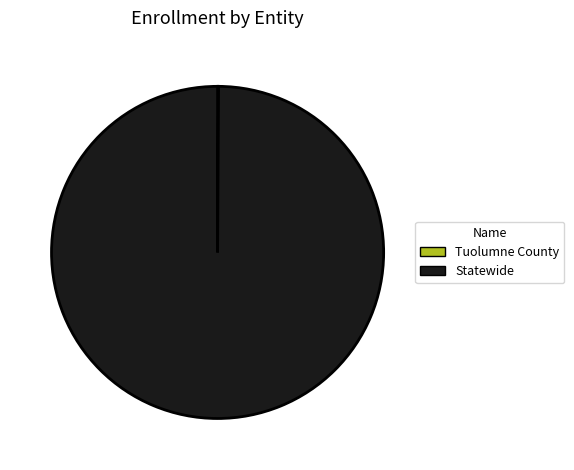

Which category has the biggest portion of the pie?

Statewide